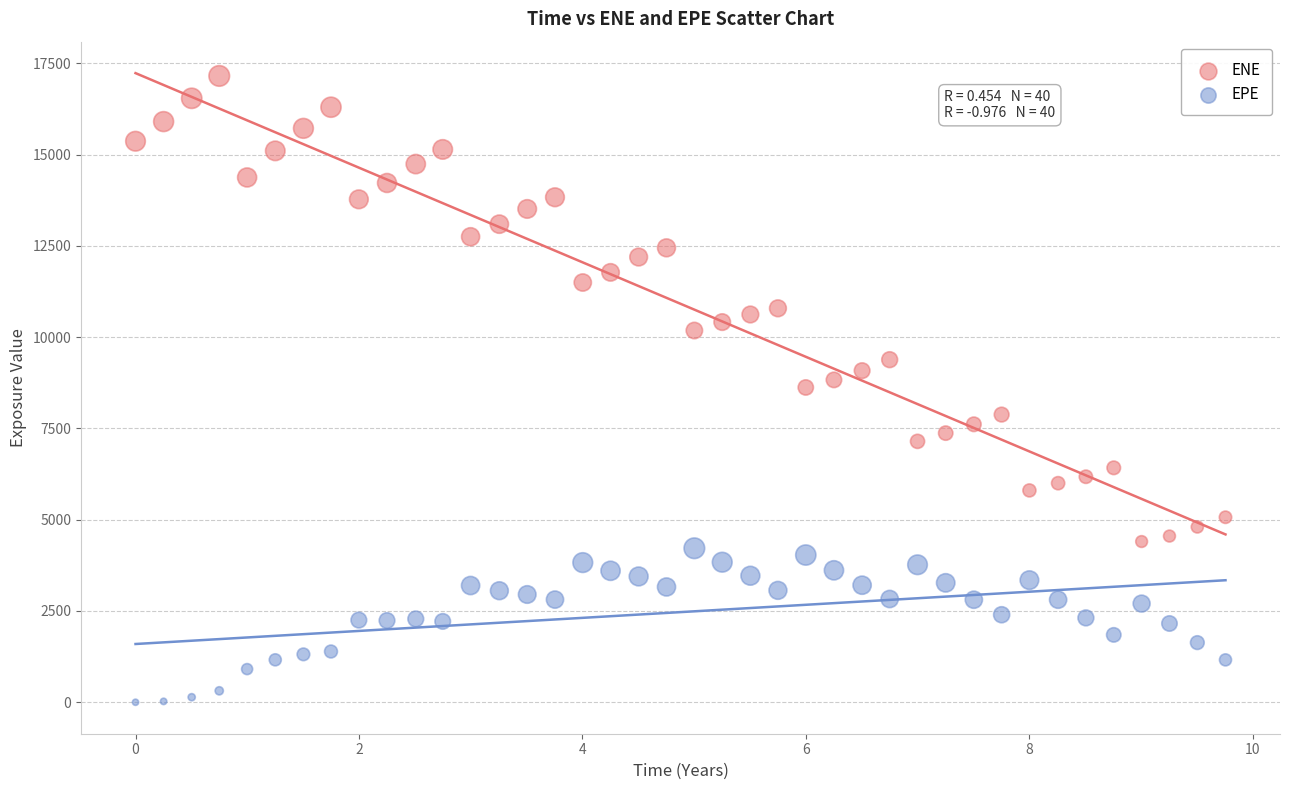

Which series reaches the minimum Y coordinate?

EPE